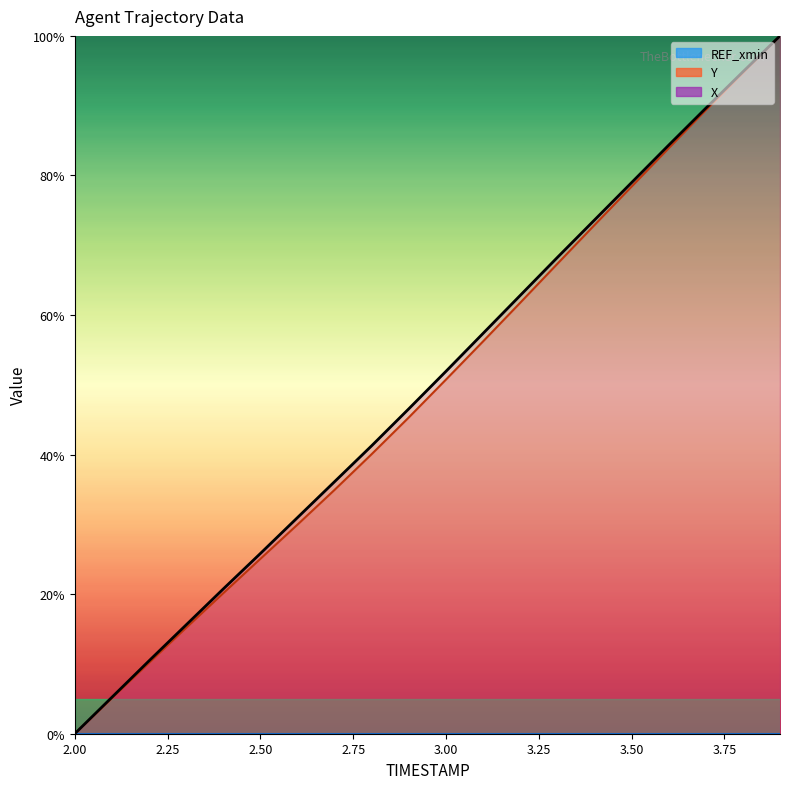

The X series shows 57.4 at 3.1. True or false?

True